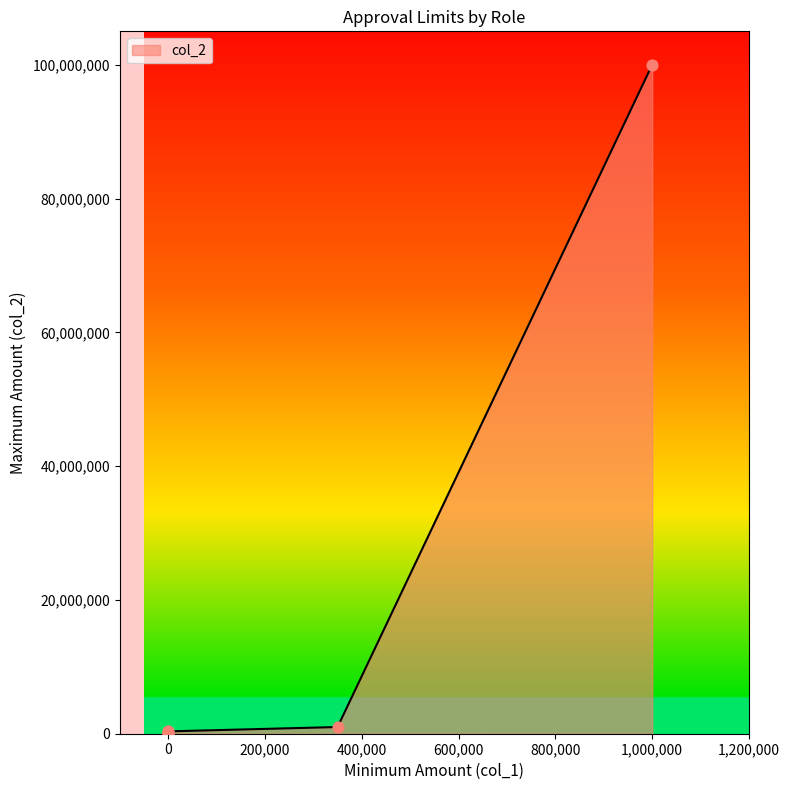

What is the change in value from 0 to 1,000,000?

+99650000